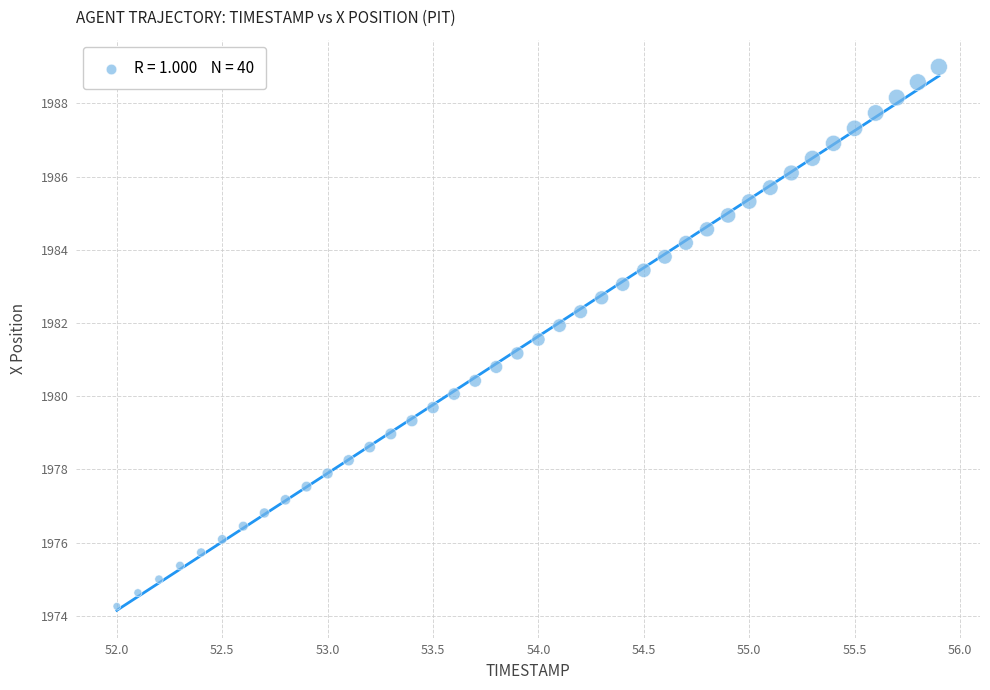

What is the range of X values (max minus min)?

3.9